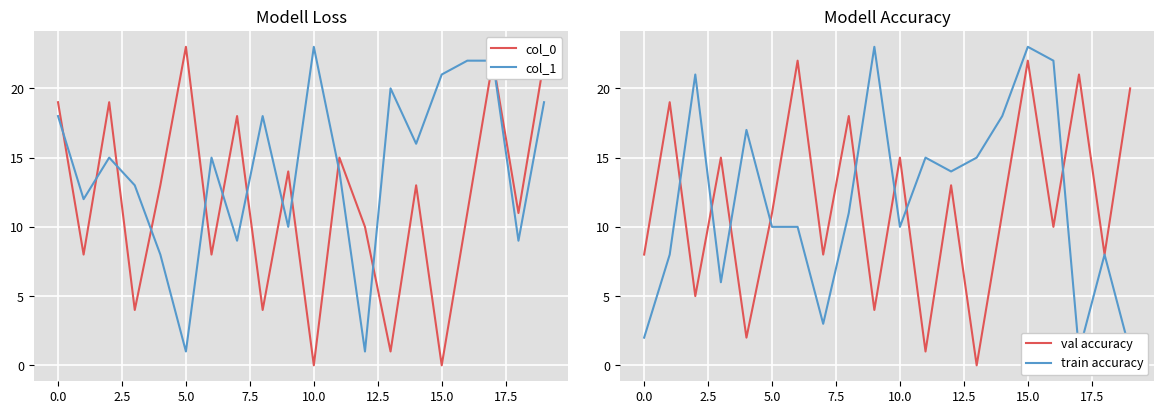

What is the maximum value for val accuracy?

22